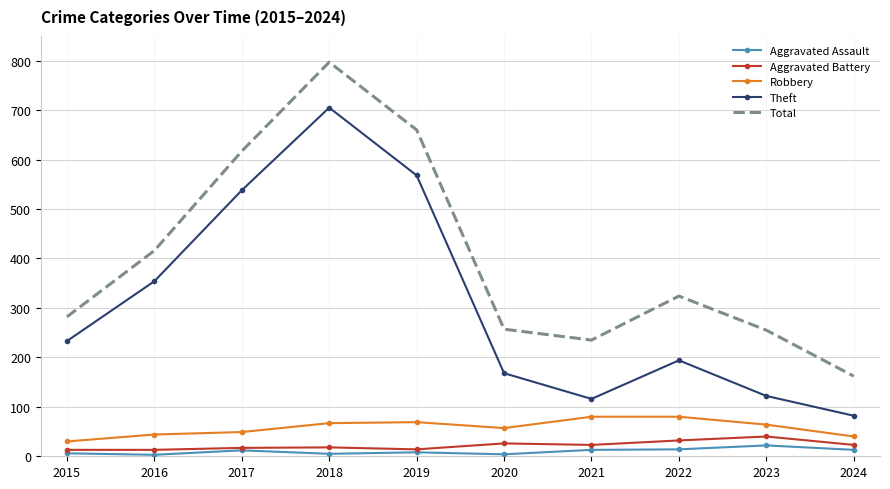

What is the average value of the Aggravated Assault series?

10